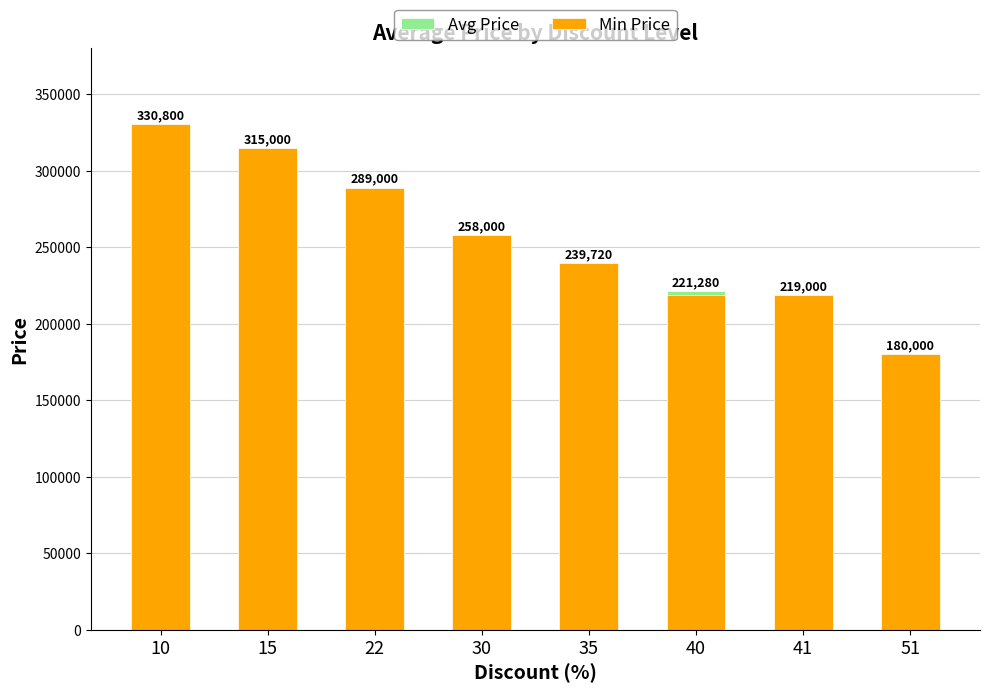

Which series has the largest range (max minus min)?

Avg Price